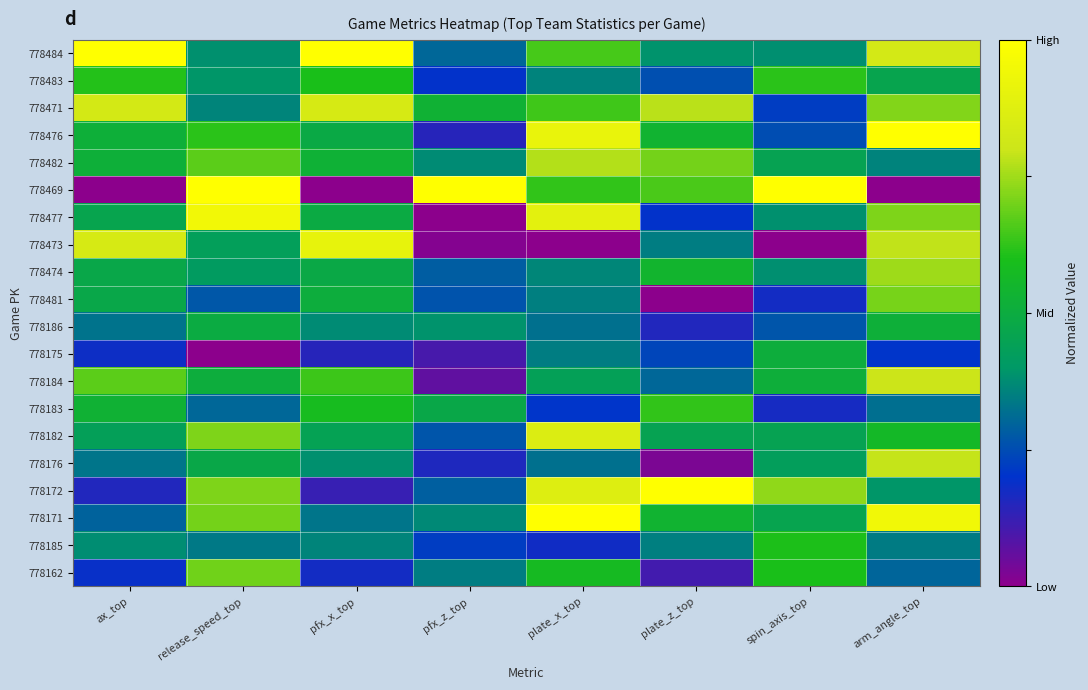

Which series has the widest spread of values?

778469